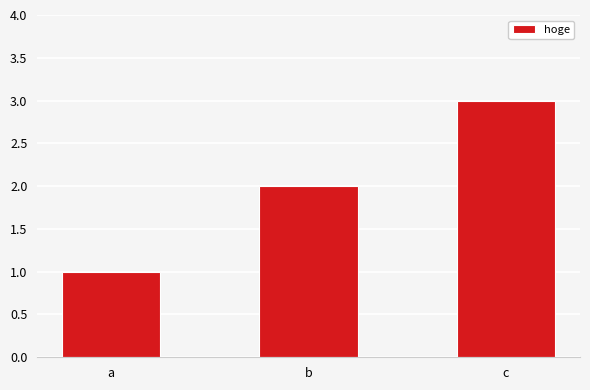

Count the number of data series in this chart.

1